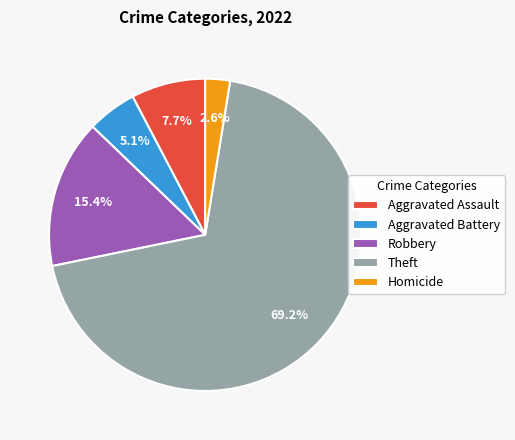

To the nearest percent, what is the combined percentage of Aggravated Battery and Theft?

74%